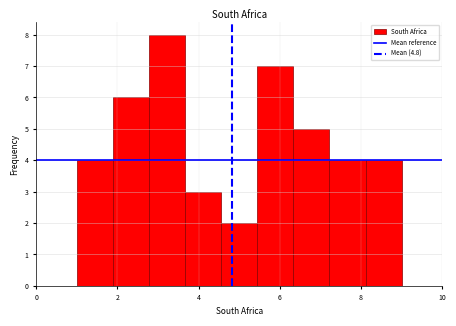

Reading left to right, transcribe this chart: for each bar, give the range it covers on the x-axis and its height. Neither the bar edges nor the heights are printed on the chart, so give them approximately, as read against the axes.

1.0 to 1.8: 4
1.8 to 2.8: 6
2.8 to 3.6: 8
3.6 to 4.6: 3
4.6 to 5.4: 2
5.4 to 6.4: 7
6.4 to 7.2: 5
7.2 to 8.2: 4
8.2 to 9.0: 4